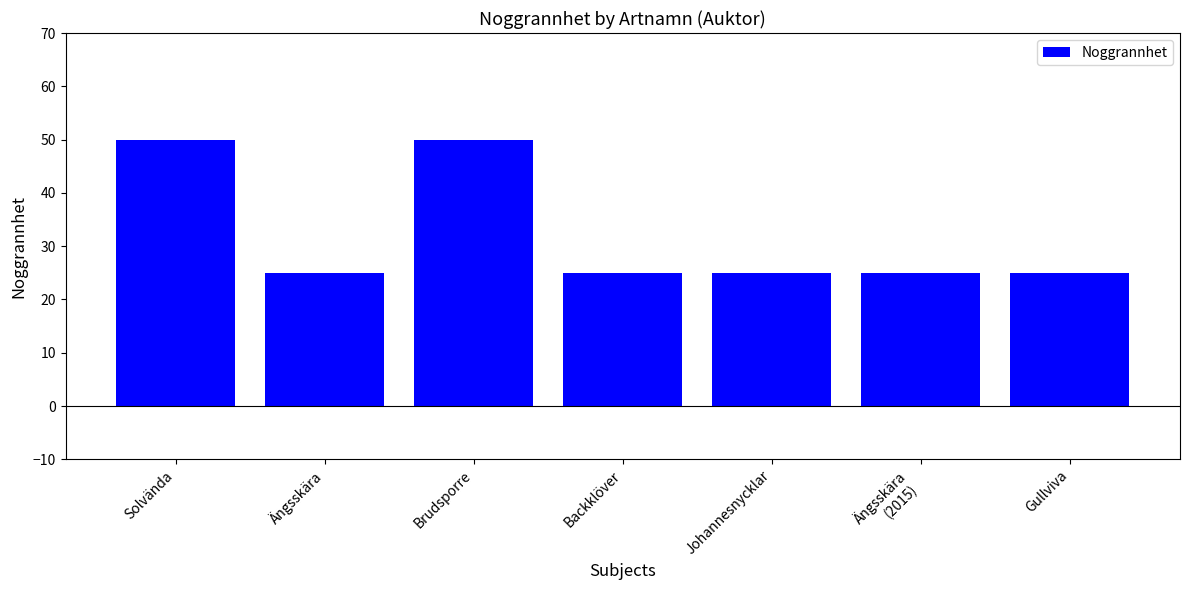

What is the average value?

32